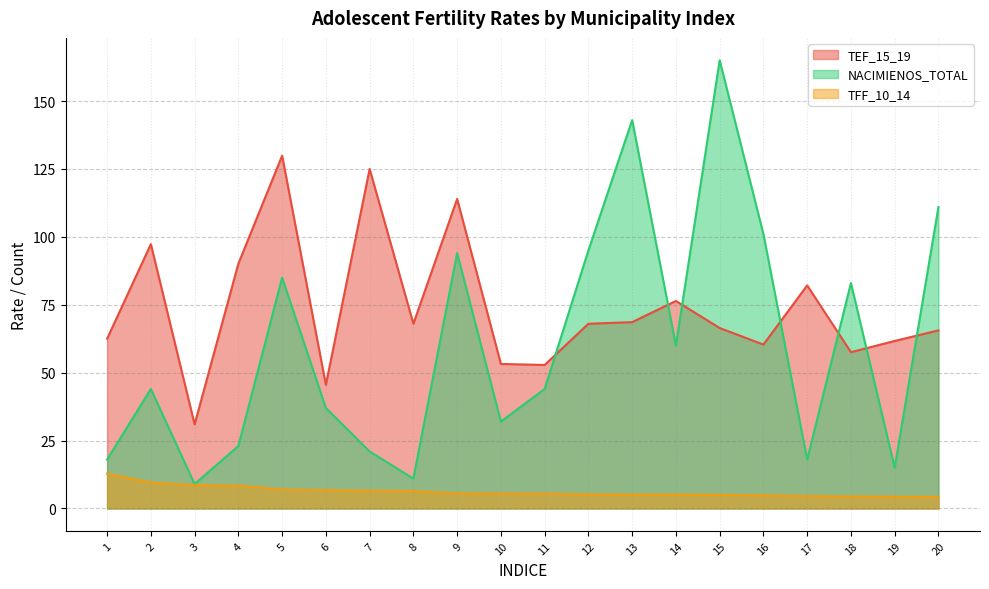

How many intersections are there between NACIMIENOS_TOTAL and TEF_15_19?

7